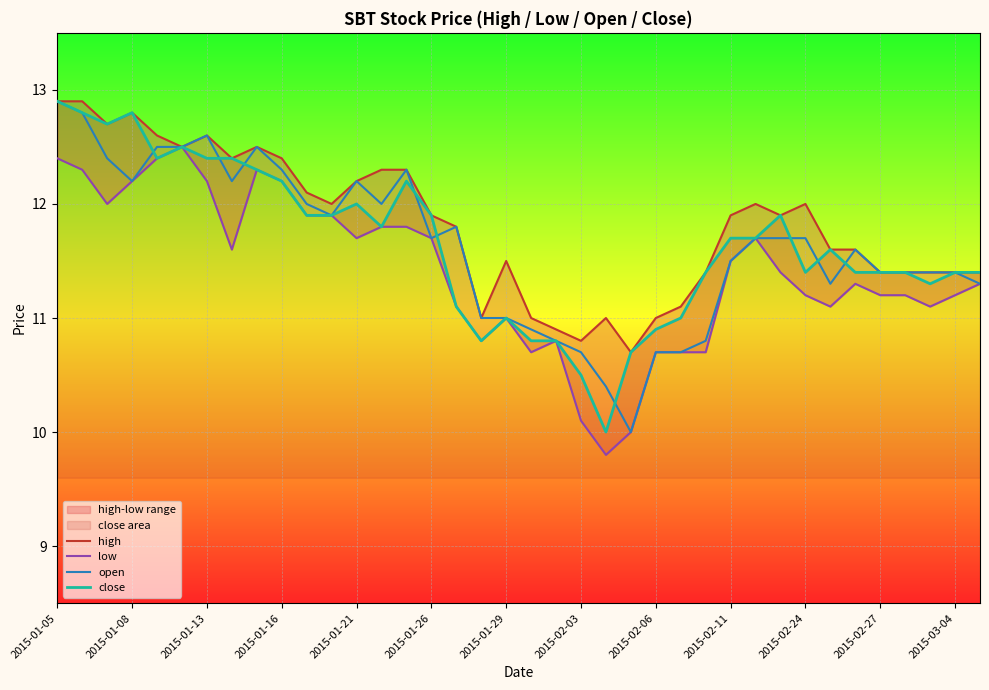

What is the maximum value for close?

12.9